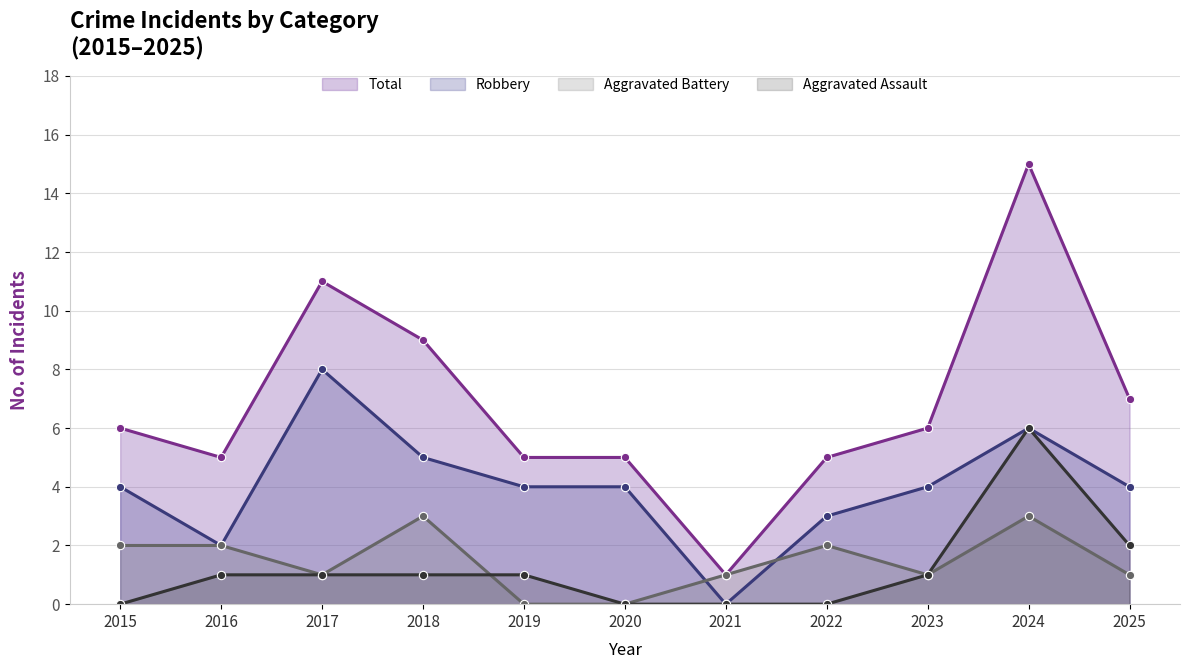

Reading left to right, extract all data points from this chart.

Aggravated Assault: 2015=0	2016=1	2017=1	2018=1	2019=1	2020=0	2021=0	2022=0	2023=1	2024=6	2025=2
Aggravated Battery: 2015=2	2016=2	2017=1	2018=3	2019=0	2020=0	2021=1	2022=2	2023=1	2024=3	2025=1
Robbery: 2015=4	2016=2	2017=8	2018=5	2019=4	2020=4	2021=0	2022=3	2023=4	2024=6	2025=4
Total: 2015=6	2016=5	2017=11	2018=9	2019=5	2020=5	2021=1	2022=5	2023=6	2024=15	2025=7